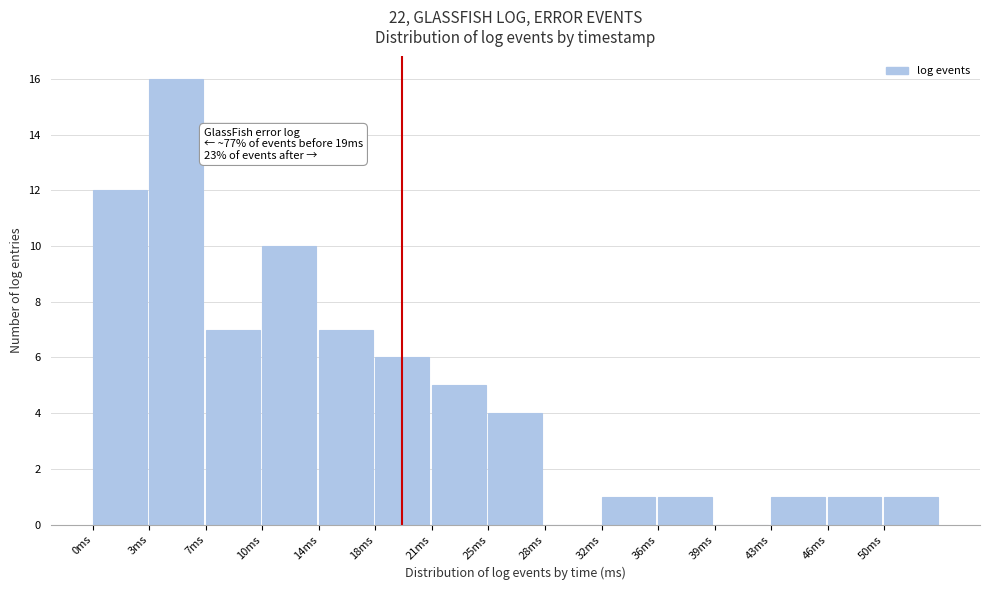

Reading right to left, list all the values displayed in this chart.

50ms=1	46ms=1	43ms=1	39ms=0	36ms=1	32ms=1	28ms=0	25ms=4	21ms=5	18ms=6	14ms=7	10ms=10	7ms=7	3ms=16	0ms=12